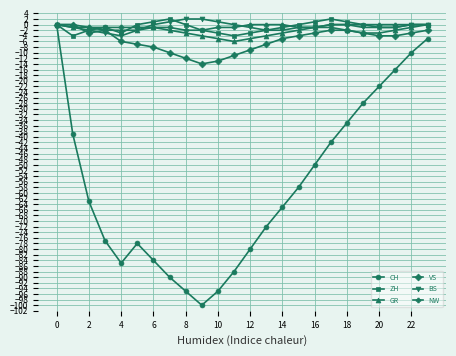

True or false: ZH and GR intersect in this chart.

True